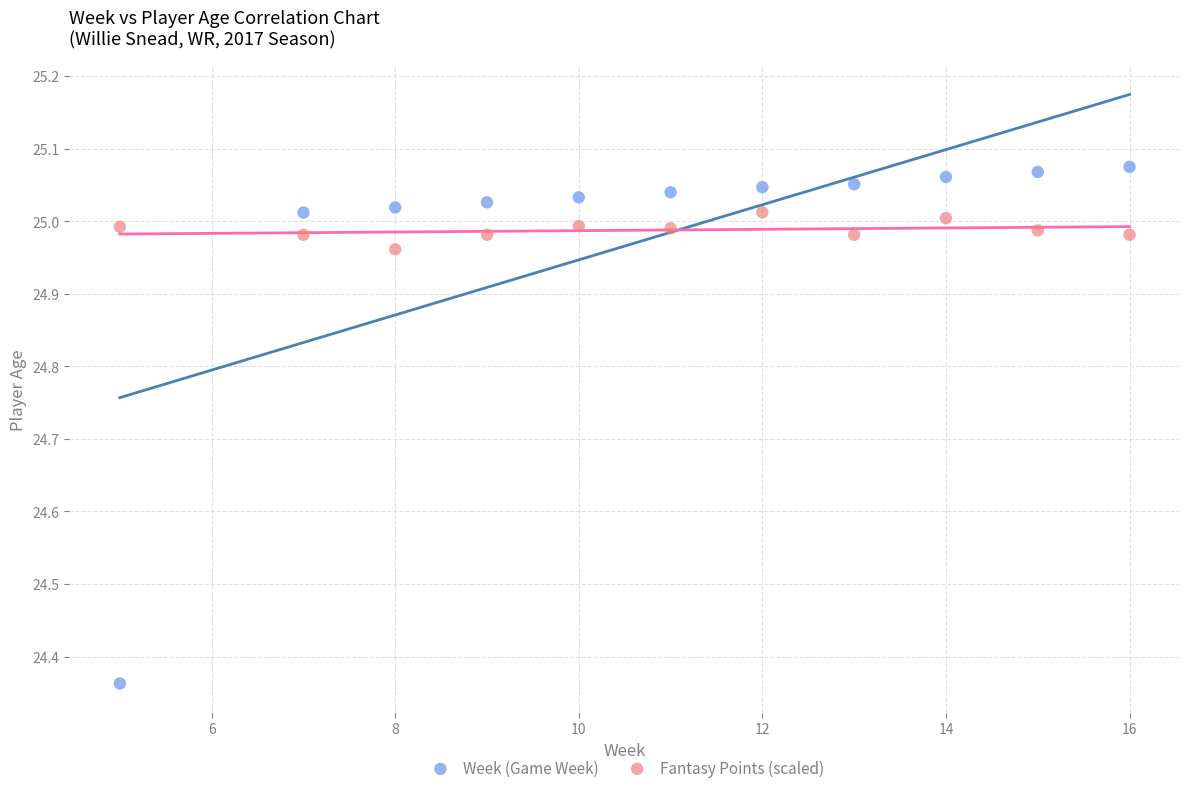

Which series has the widest spread of Y values?

Week (Game Week)